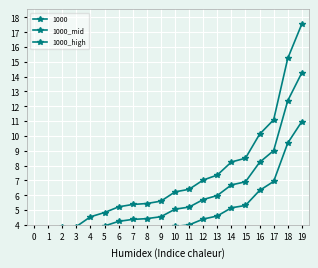

Between 17 and 9, which is larger?

17